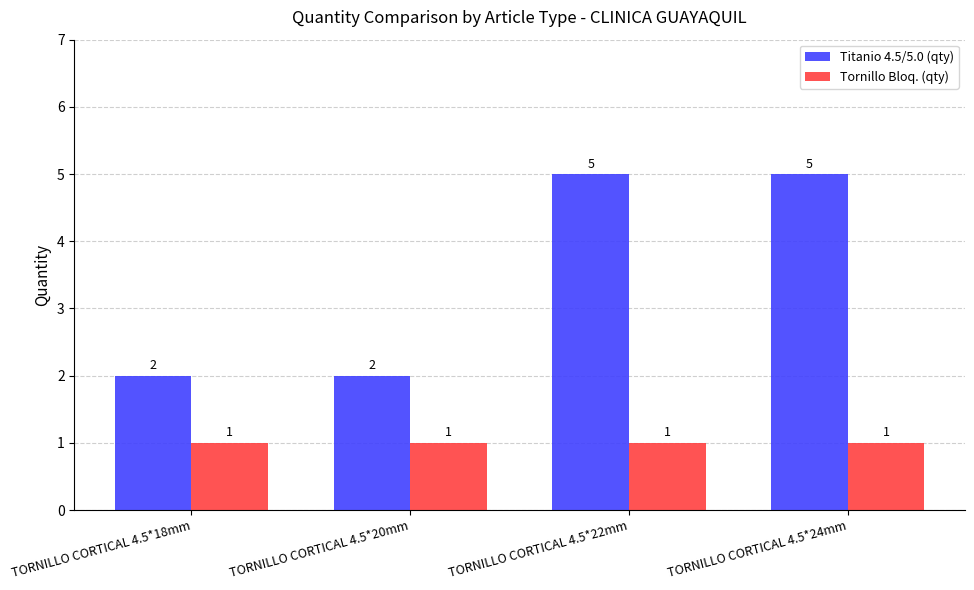

What is the average value of the Tornillo Bloq. (qty) series?

1